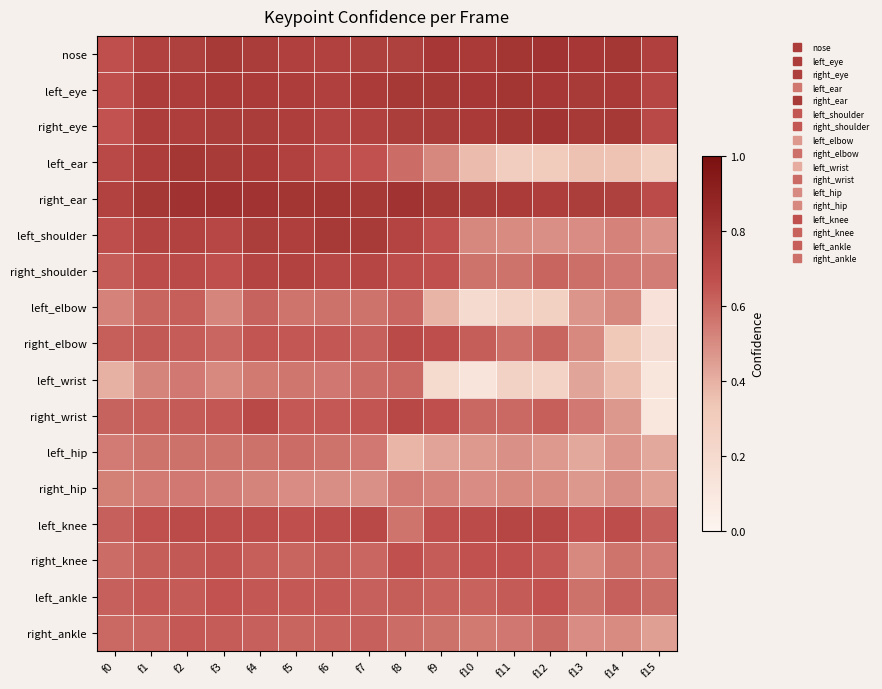

What is the maximum value shown in the chart?

0.8